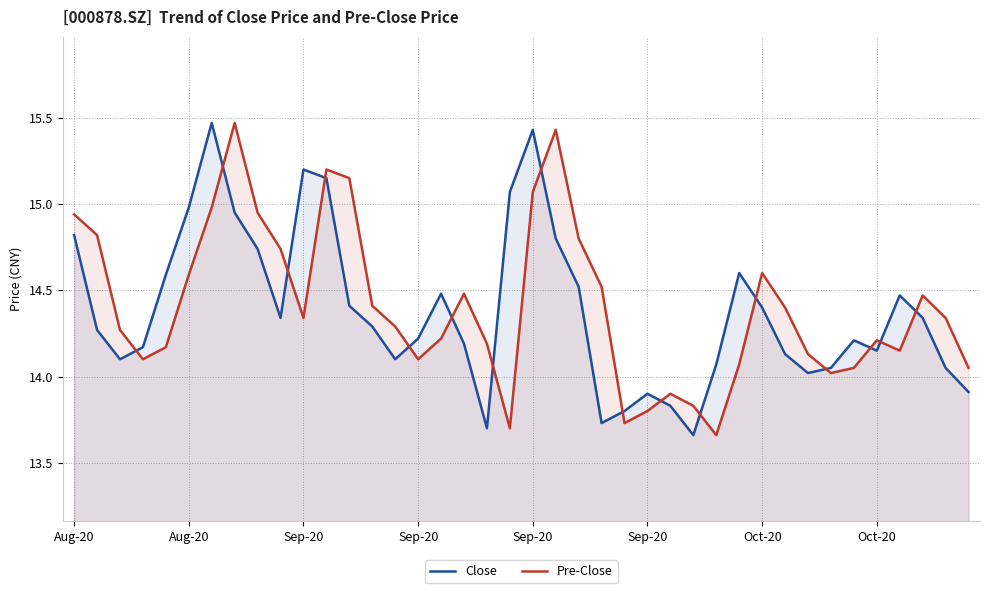

Where does the Pre-Close series first go above 14?

Aug-20